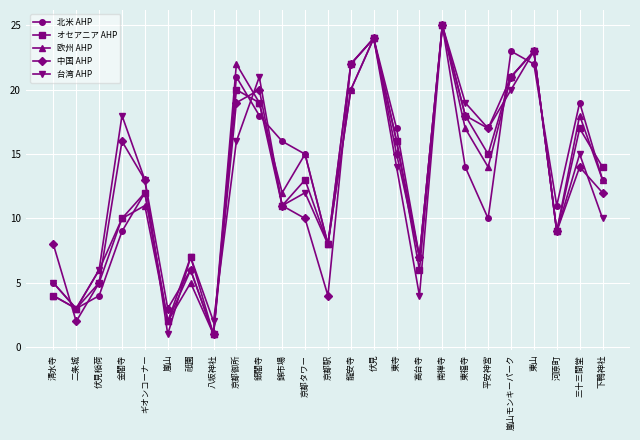

What are all the series names shown in the legend?

北米 AHP, オセアニア AHP, 欧州 AHP, 中国 AHP, 台湾 AHP